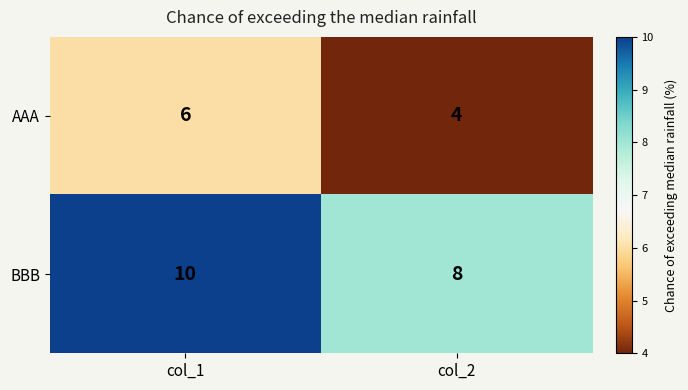

Rank the series by their maximum value, from highest to lowest.

BBB, AAA